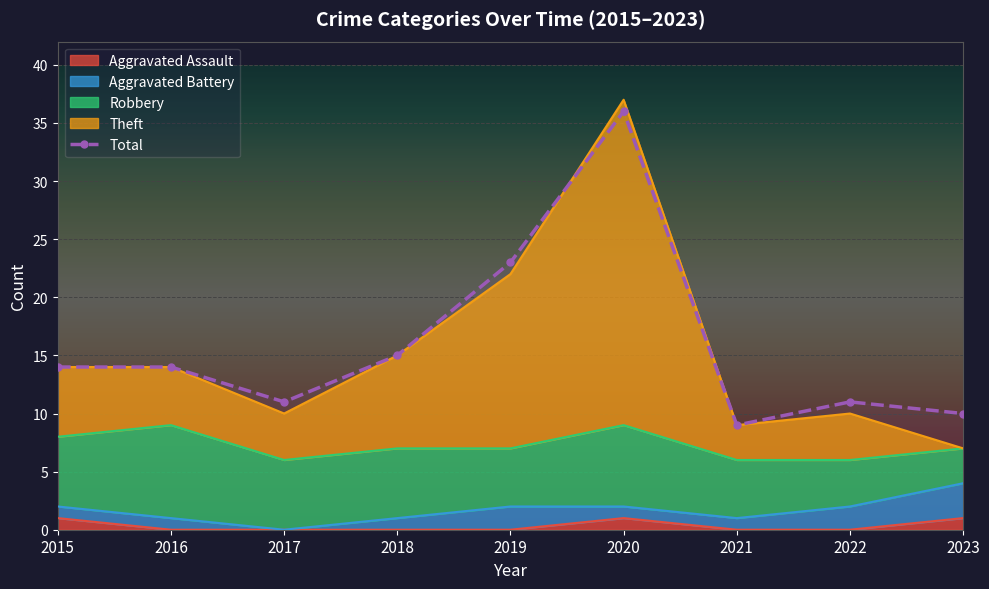

At which category does the chart reach its minimum across all series?

2021